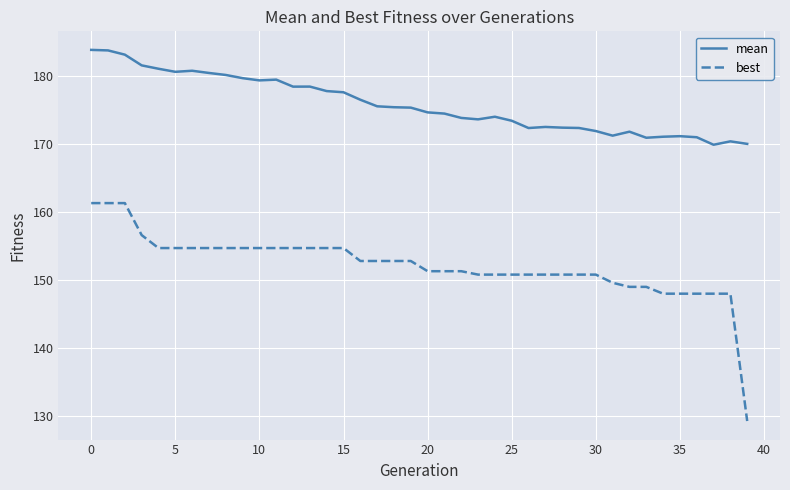

Which series has the largest total across all categories?

mean